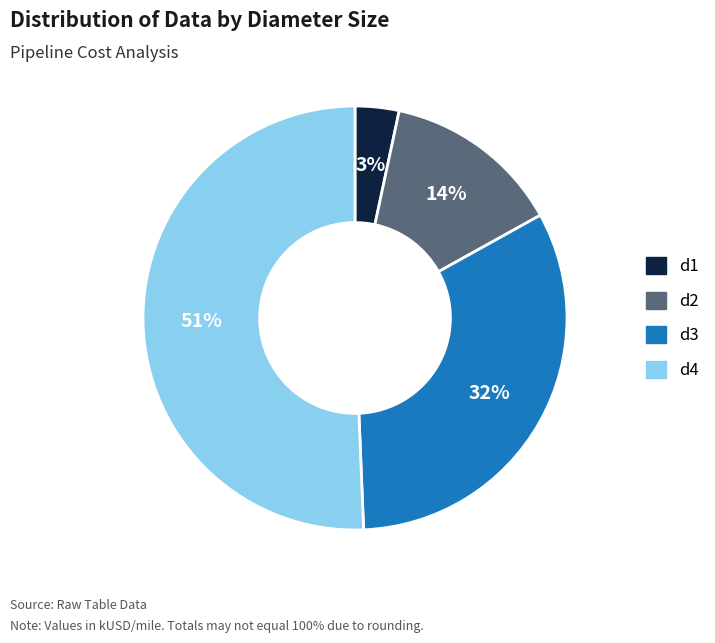

To the nearest percent, what portion does d4 represent?

51%